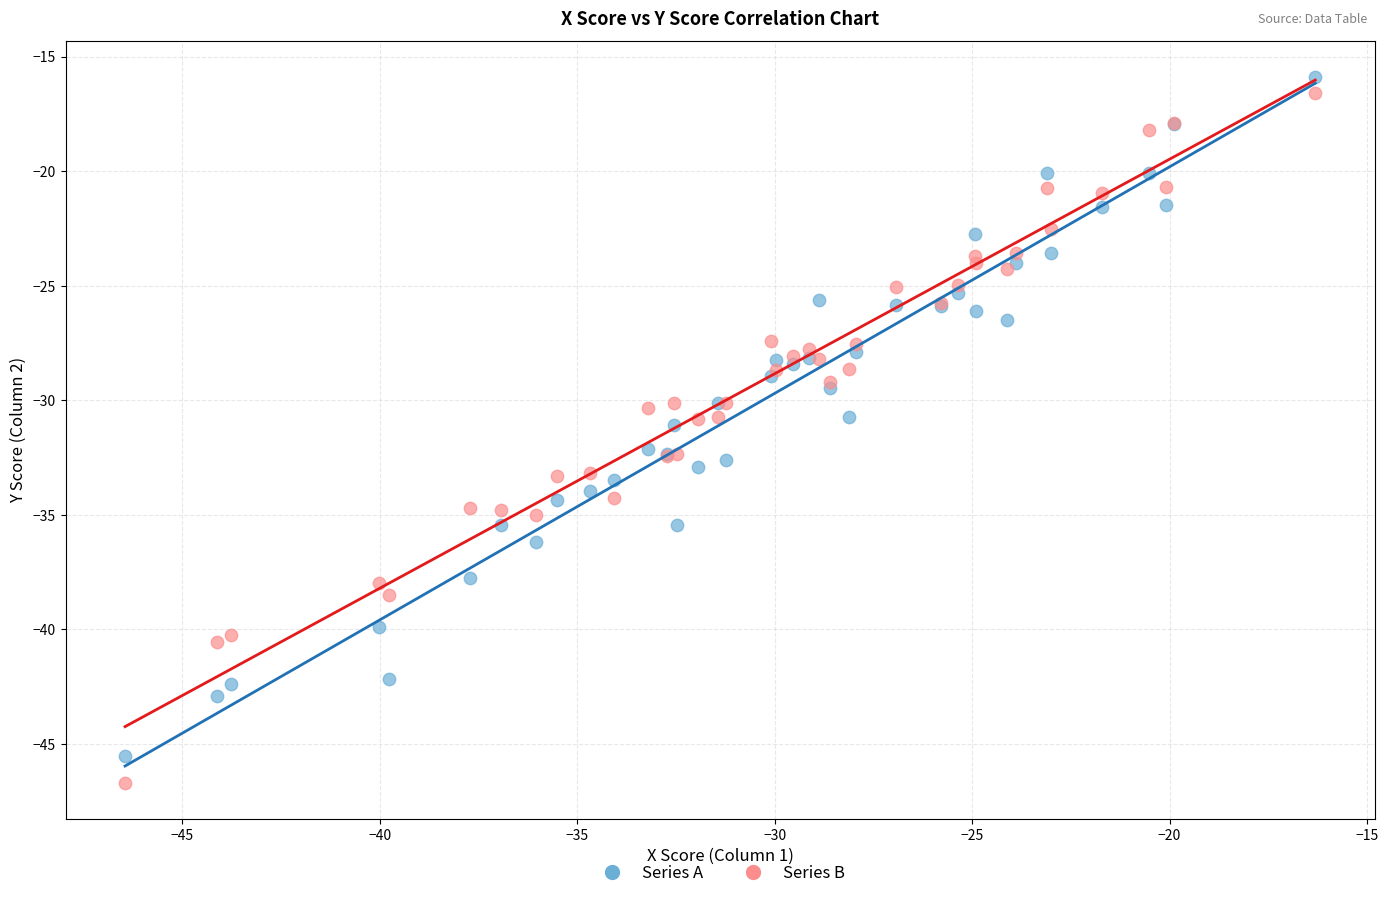

Which series reaches the maximum Y coordinate?

Series A